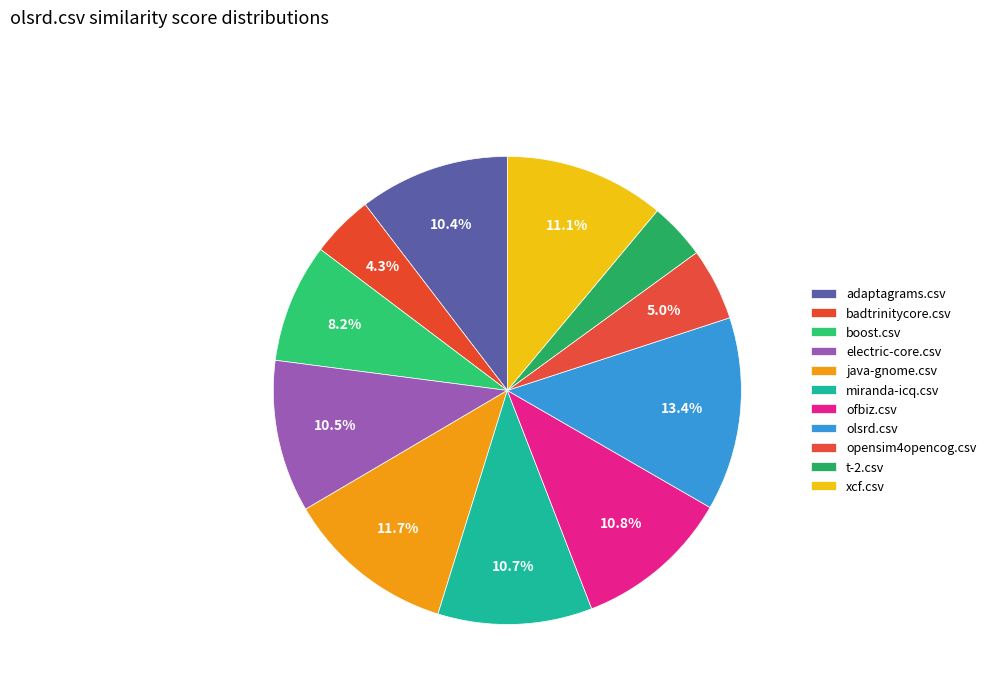

How many slices are in this pie chart?

11